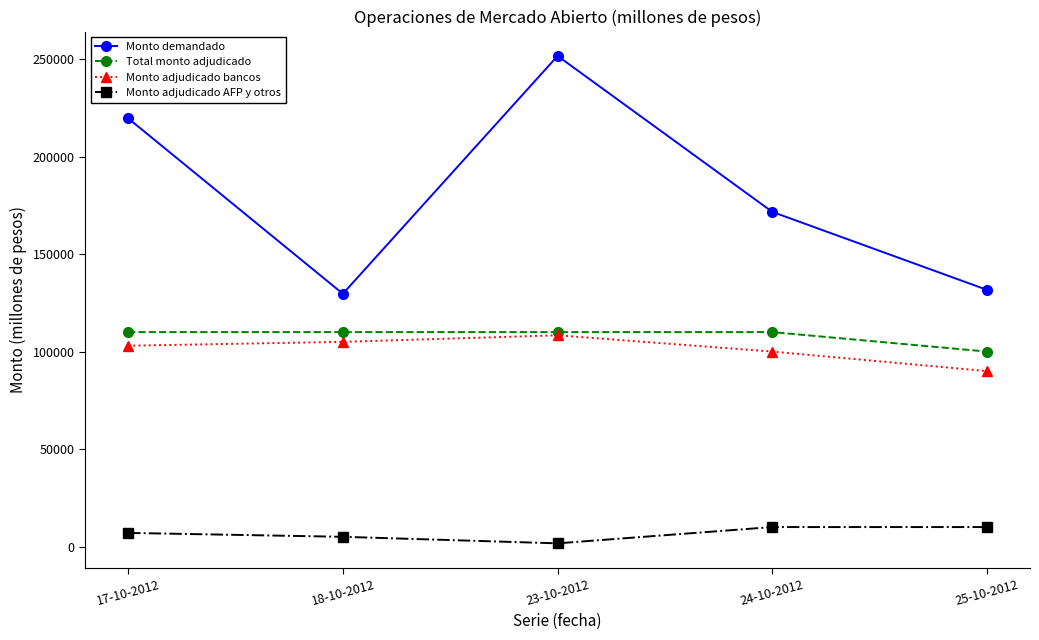

How many series are shown in this chart?

4